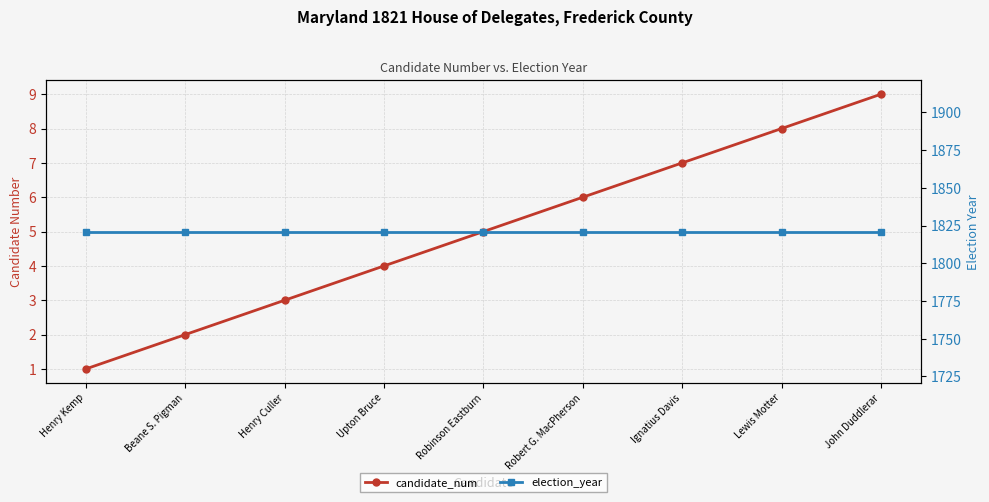

Is it true that election_year equals 3113 at Henry Culler?

False